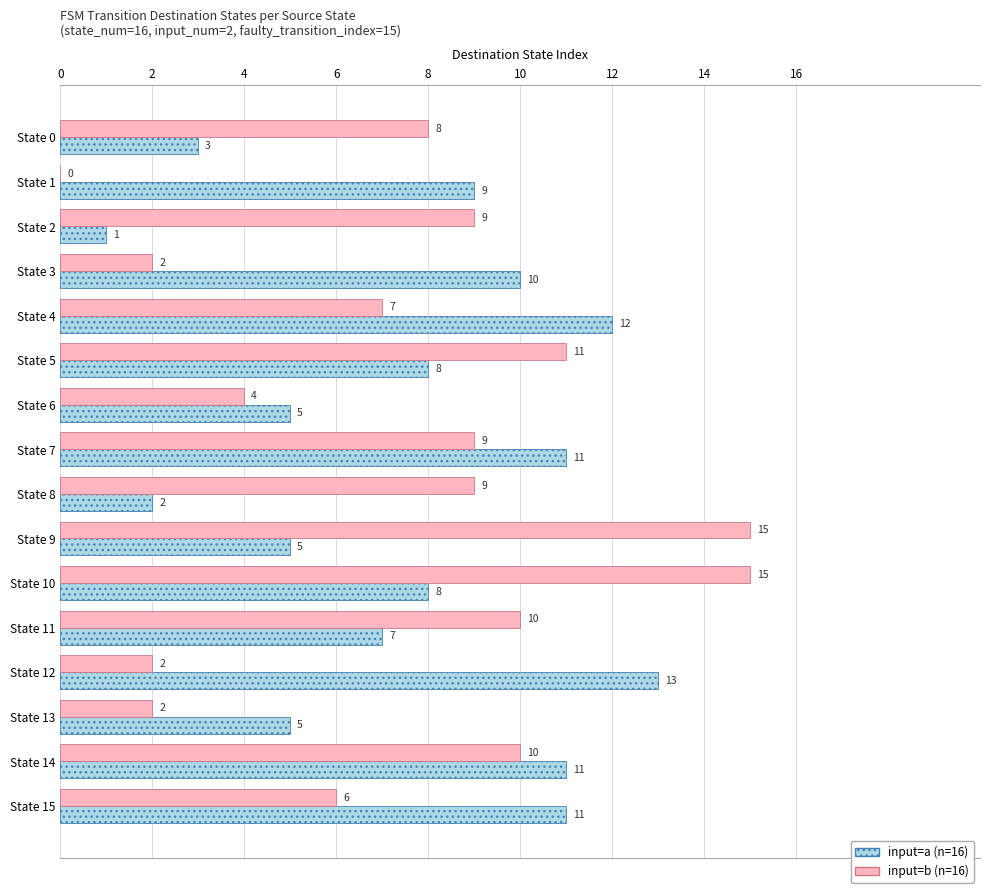

What is the greatest value displayed?

15